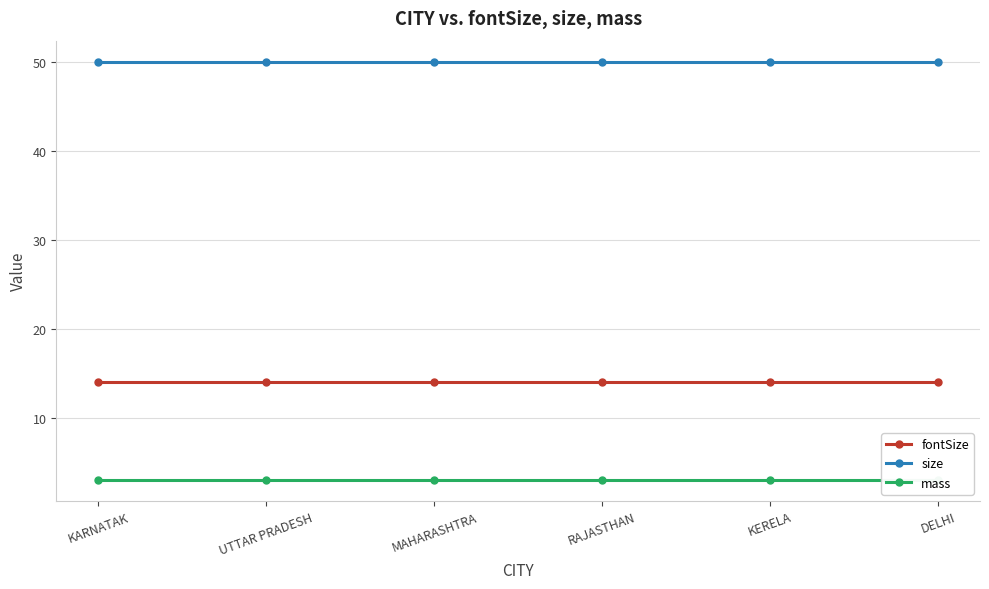

What is the maximum value shown in the chart?

50